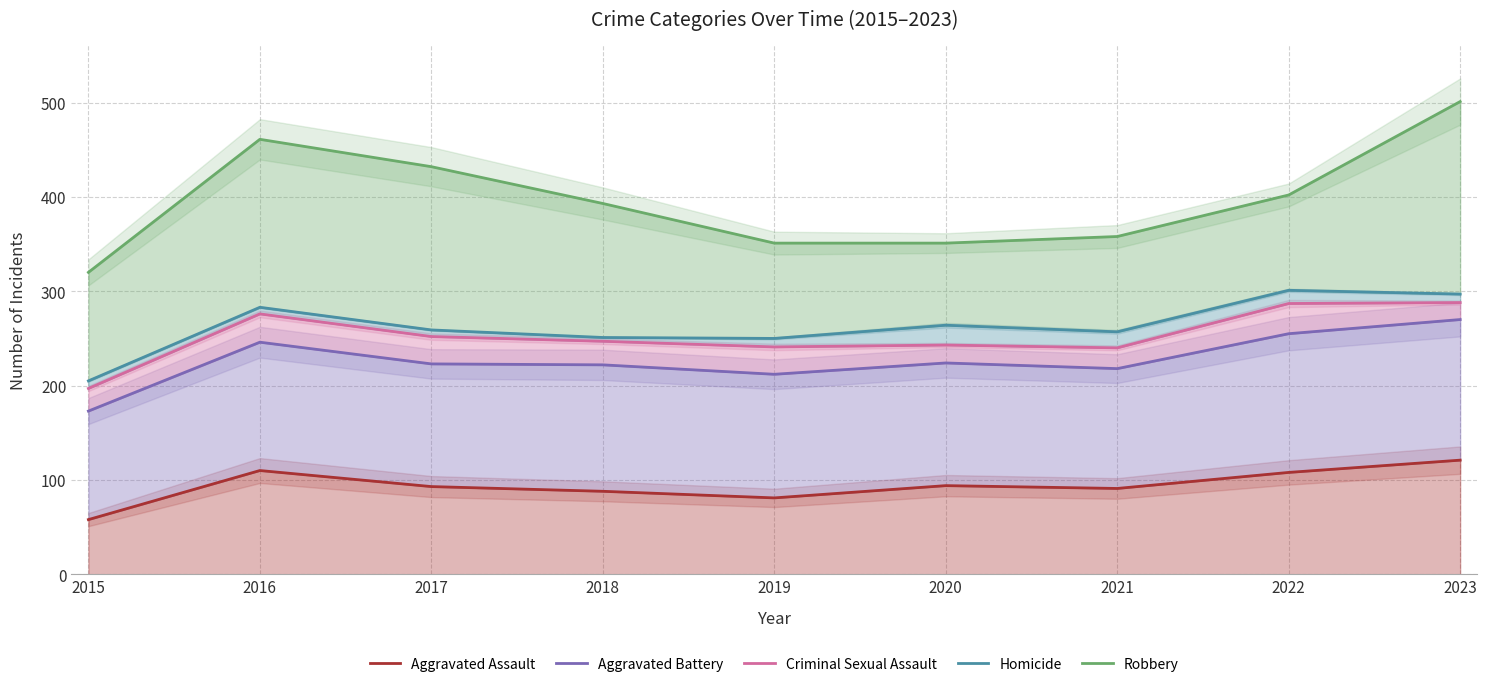

Reading left to right, what are all the values shown in this chart?

Aggravated Assault: 2015=58	2016=110	2017=93	2018=88	2019=81	2020=94	2021=91	2022=108	2023=121
Aggravated Battery: 2015=173	2016=246	2017=223	2018=222	2019=212	2020=224	2021=218	2022=255	2023=270
Criminal Sexual Assault: 2015=197	2016=276	2017=252	2018=247	2019=241	2020=243	2021=240	2022=287	2023=288
Homicide: 2015=205	2016=283	2017=259	2018=251	2019=250	2020=264	2021=257	2022=301	2023=297
Robbery: 2015=320	2016=461	2017=432	2018=393	2019=351	2020=351	2021=358	2022=402	2023=501